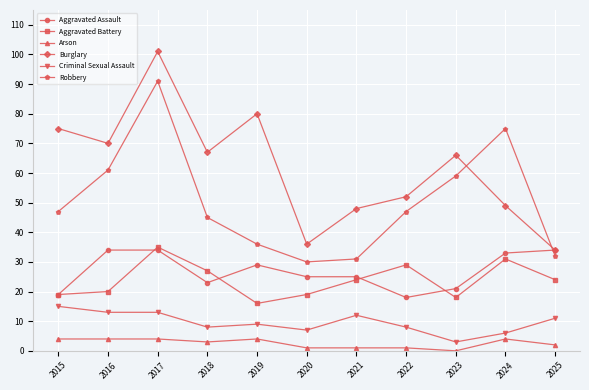

List the series in order of their peak value, highest first.

Burglary, Robbery, Aggravated Battery, Aggravated Assault, Criminal Sexual Assault, Arson